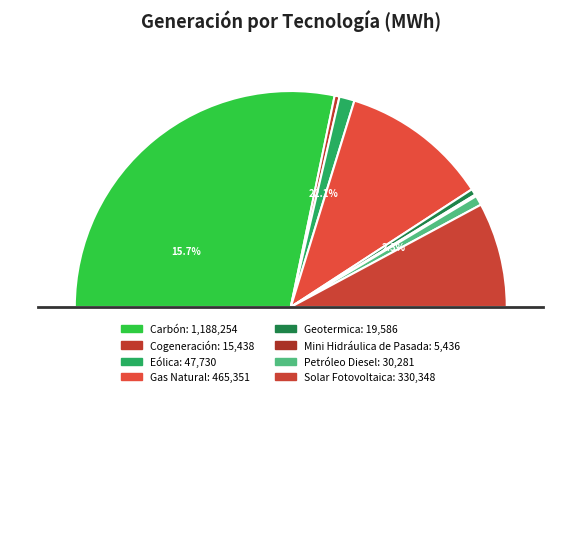

True or false: Gas Natural accounts for 22% of the total.

True